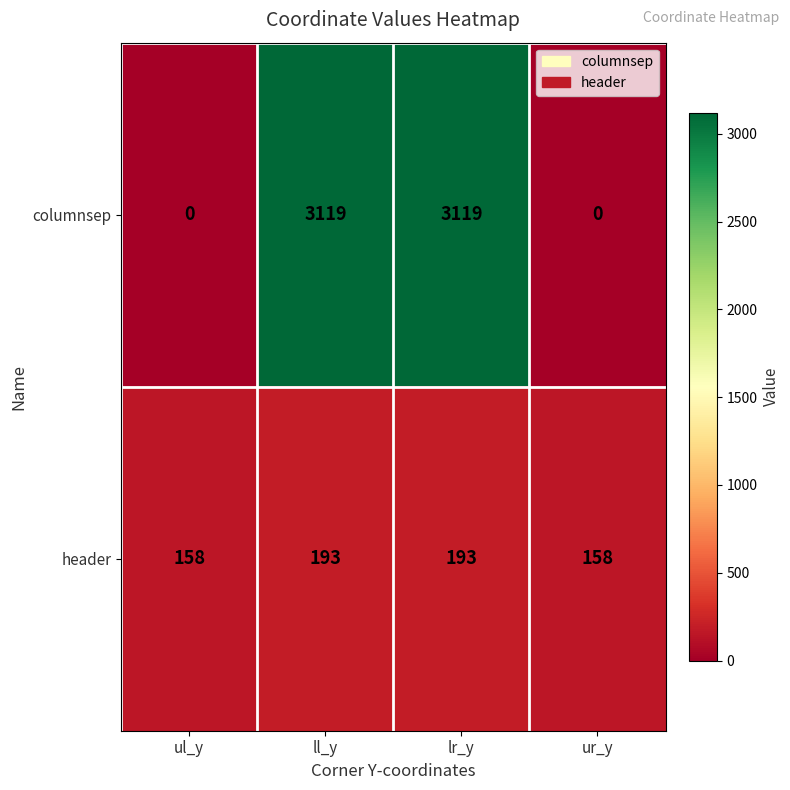

What is the average value of the columnsep series?

1560